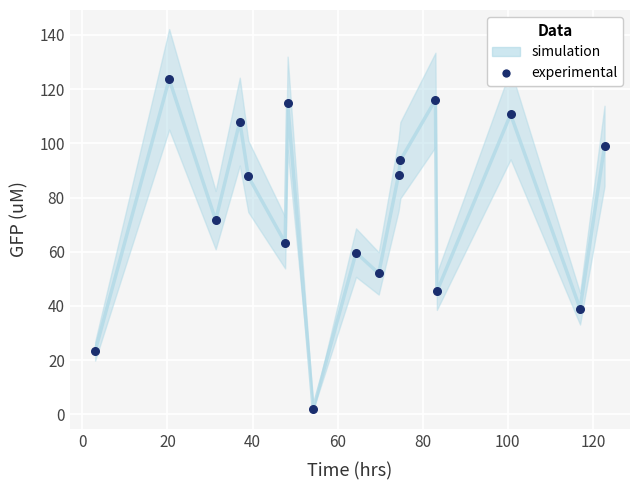

What is the range of Y values (max minus min)?

121.6